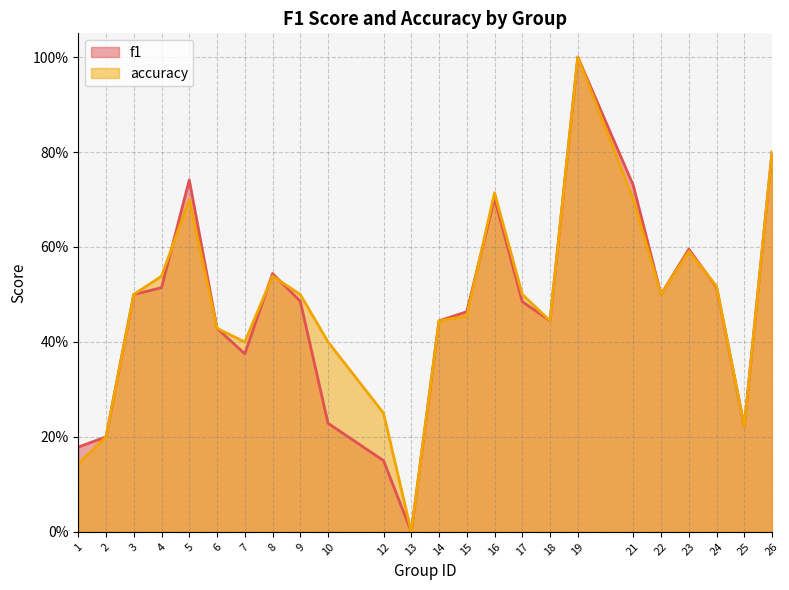

What is the value of the accuracy point at the 4th from the left?

0.5